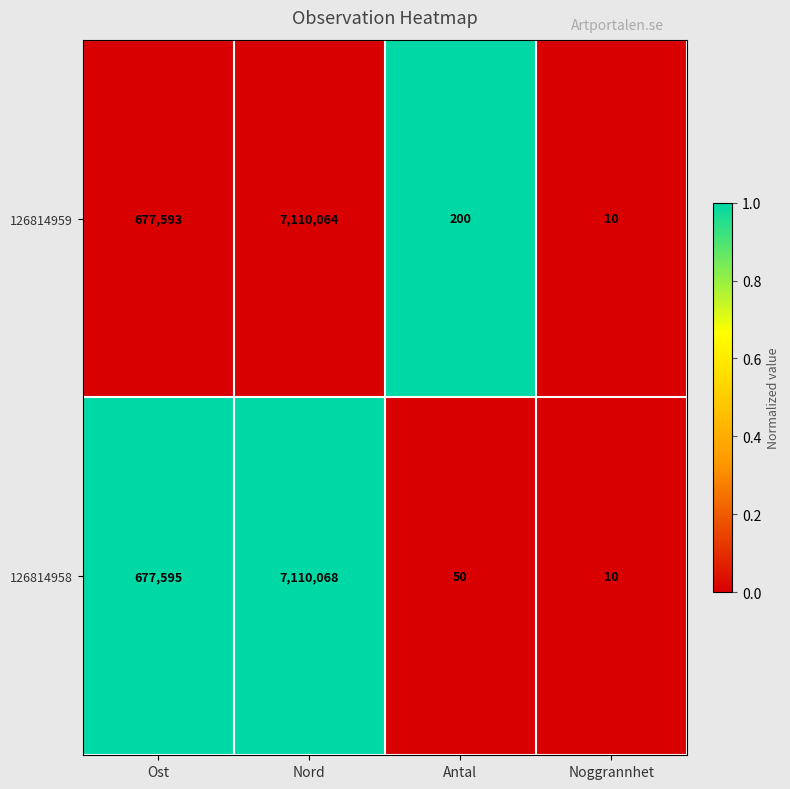

Reading left to right, extract all data points from this chart.

126814959: Ost=677593	Nord=7110064	Antal=200	Noggrannhet=10
126814958: Ost=677595	Nord=7110068	Antal=50	Noggrannhet=10